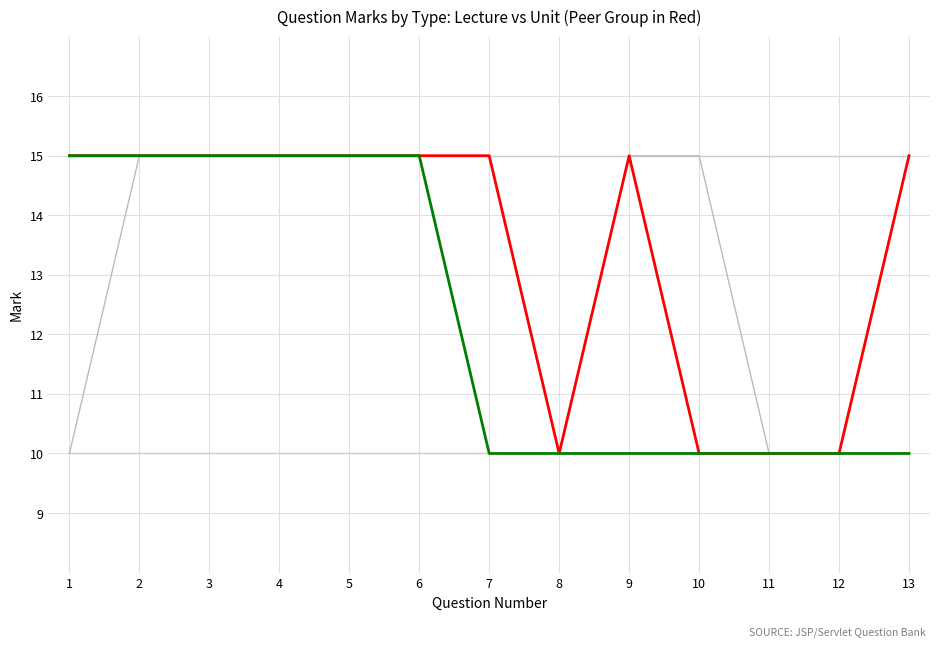

Does the chart display data point markers on the line(s)?

No